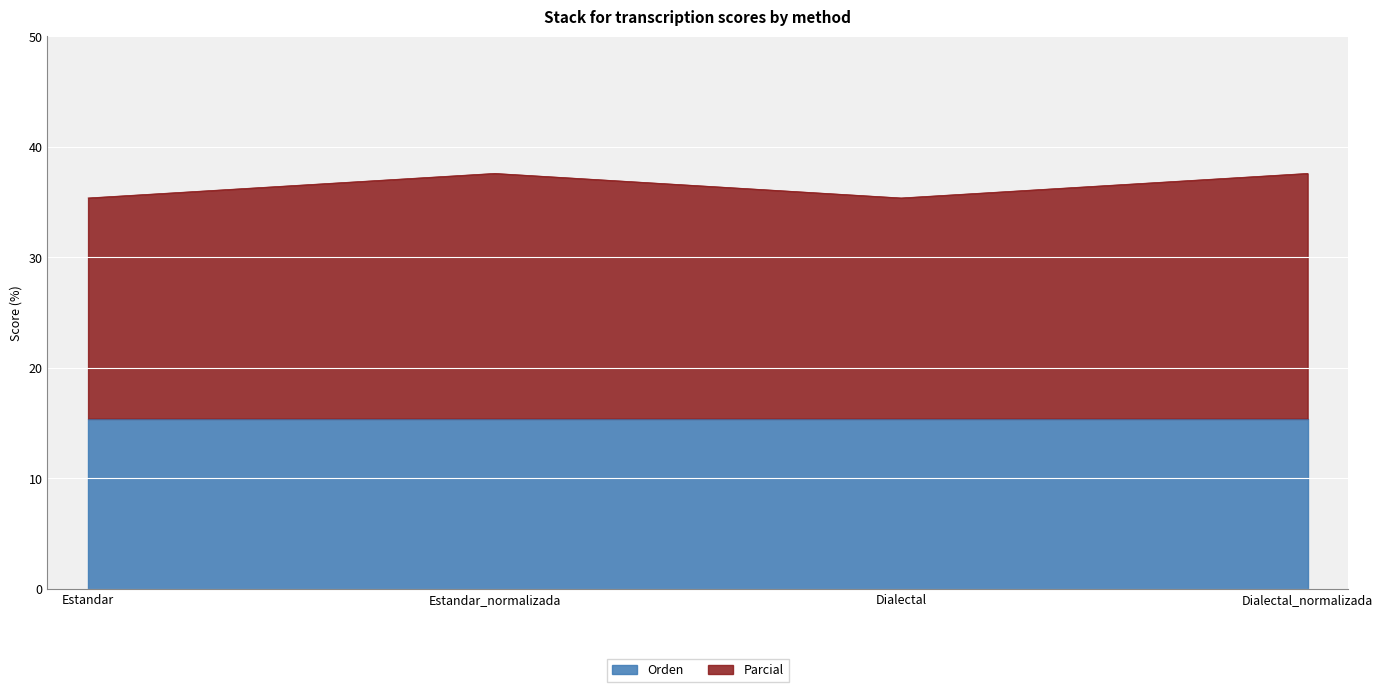

Reading left to right, extract all data points from this chart.

35.4	37.6	35.4	37.6